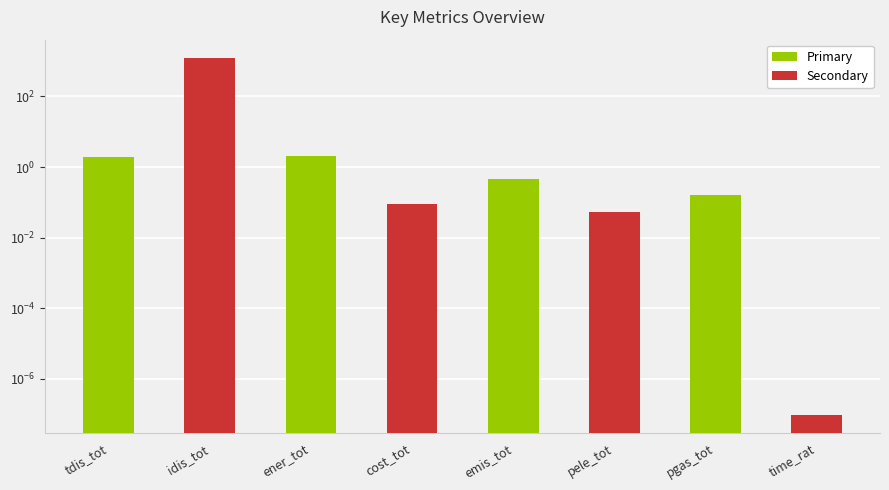

What is the value of the Primary bar at the 5th from the left?

0.5